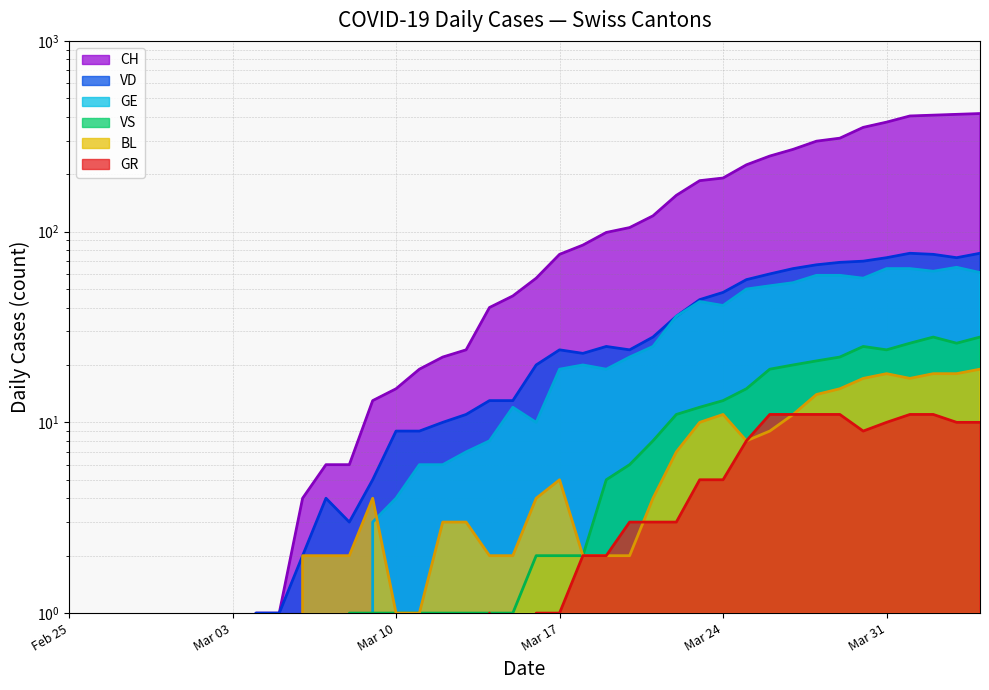

At which label does GR reach its peak?

2020-03-26